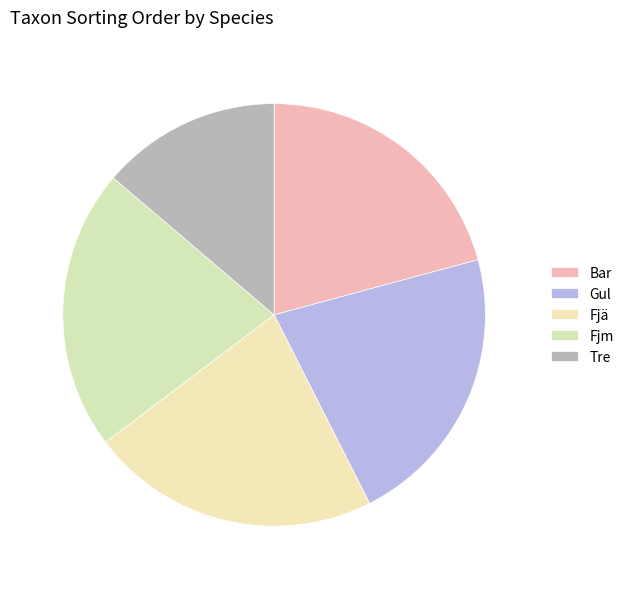

How many segments does this pie chart have?

5